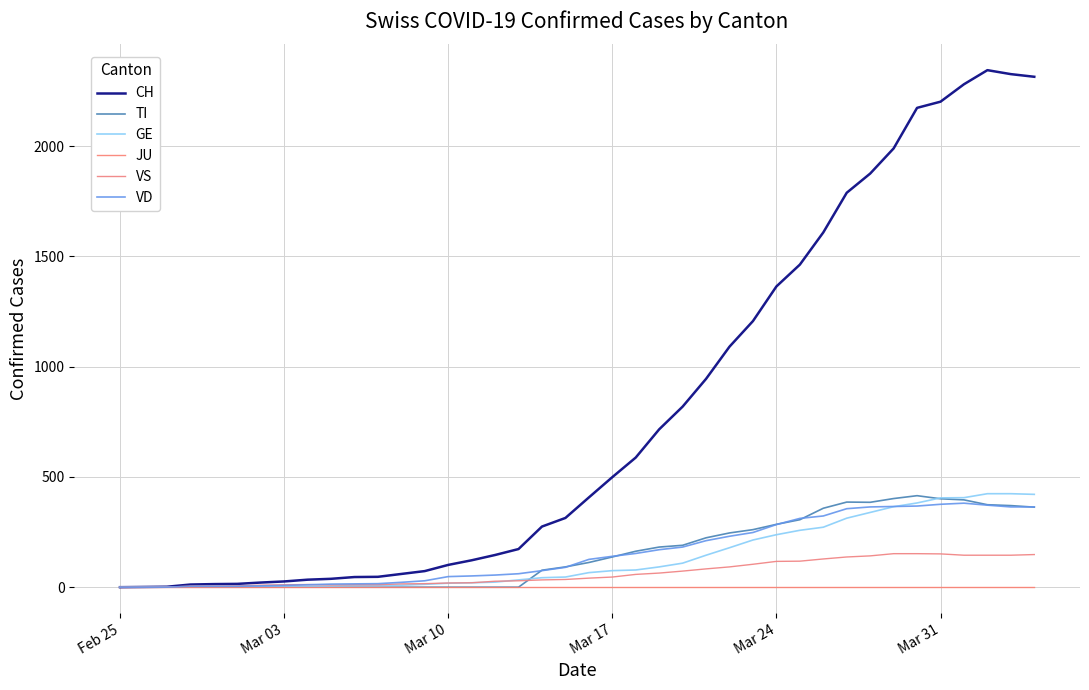

What is the average value of the CH series?

788